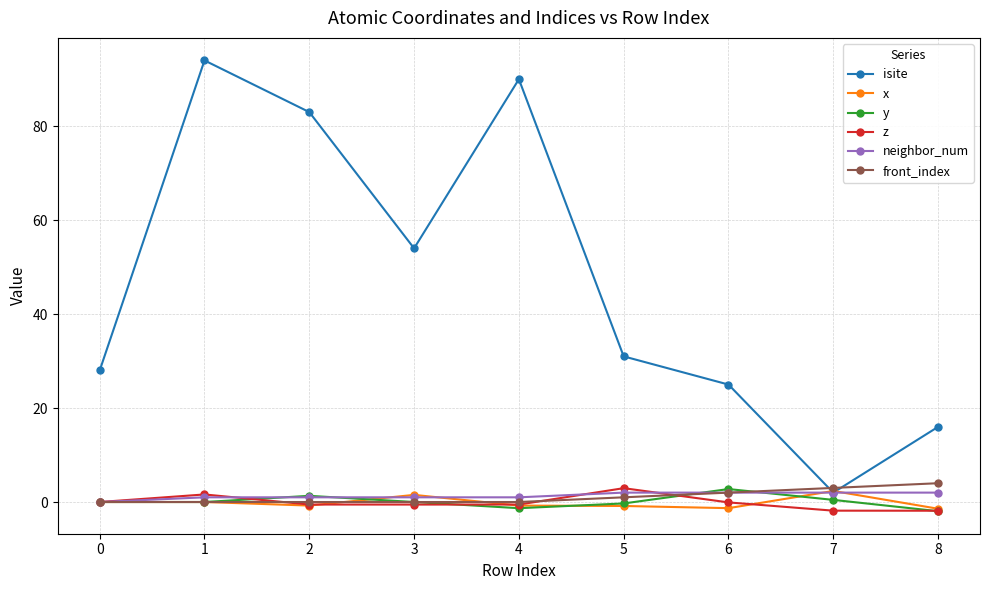

How many lines are shown in the chart?

6